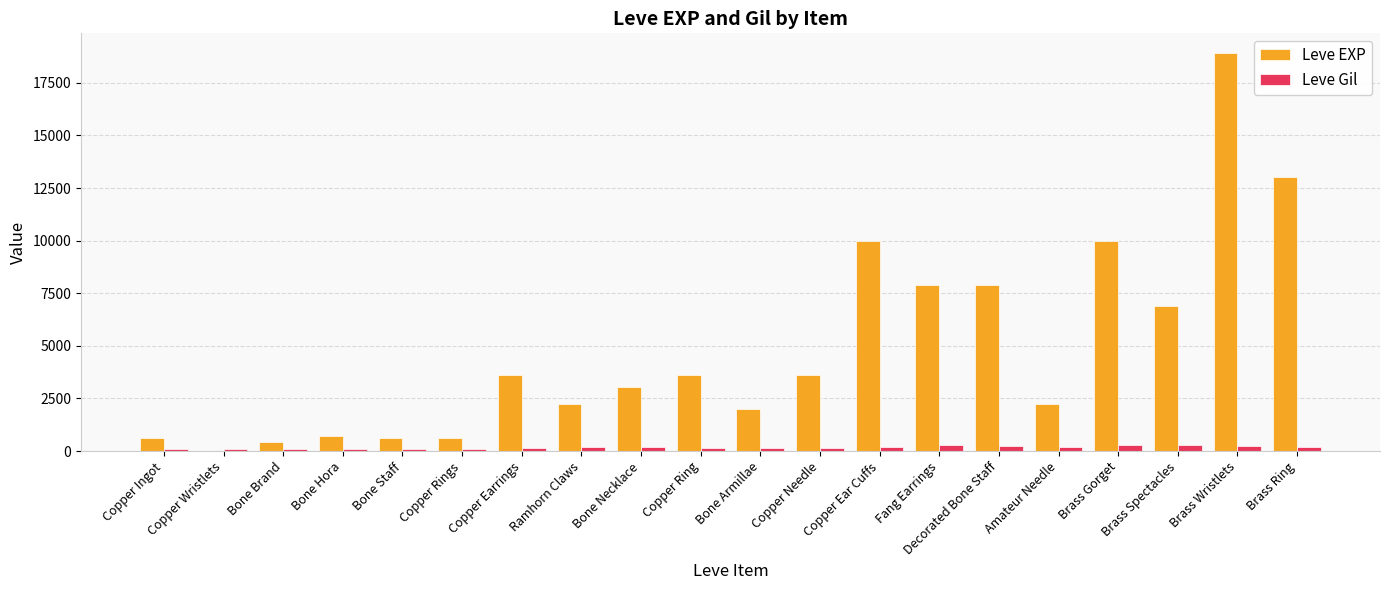

What is the difference between the Leve Gil values at Copper Ear Cuffs and Bone Hora?

56